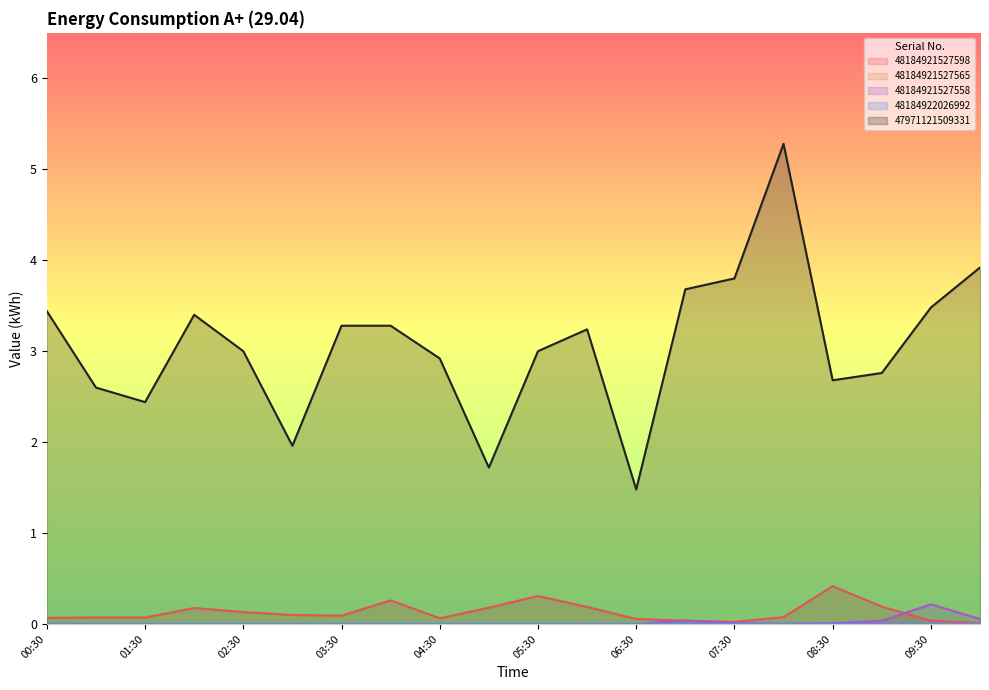

The 47971121509331 series shows 3.4 at 00:30. True or false?

True